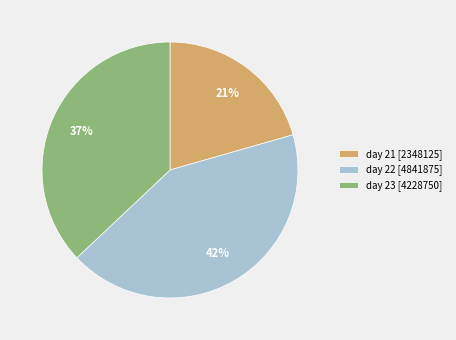

To the nearest percent, what percentage of the pie is day 23 [4228750]?

37%